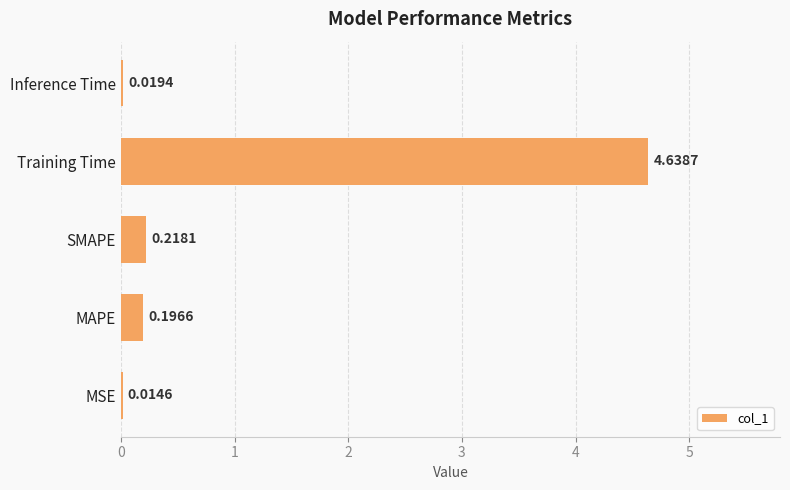

Which has a higher value, MAPE or Inference Time?

MAPE